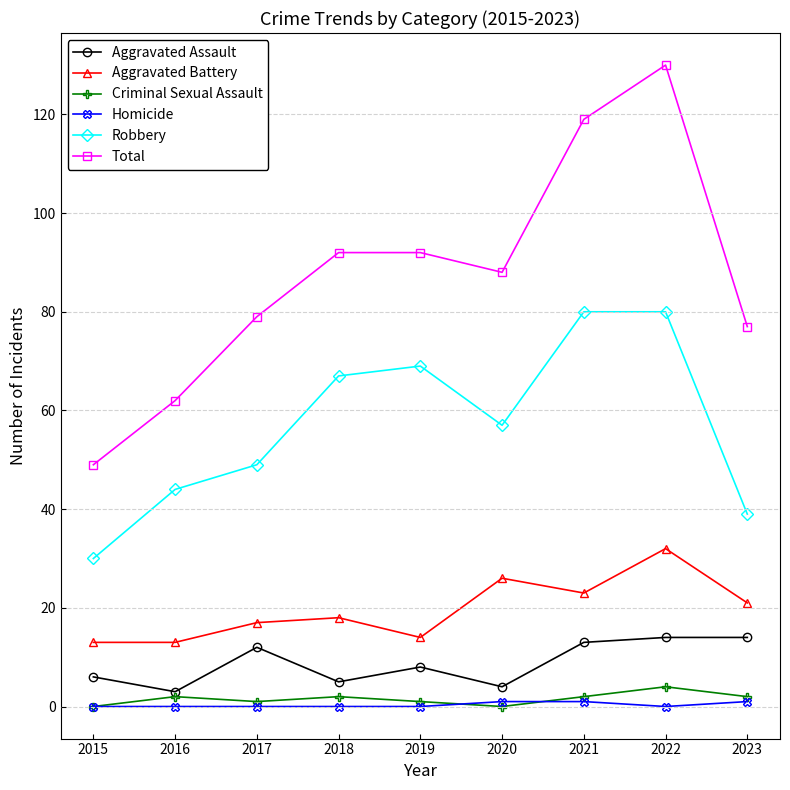

What value does the Homicide series have at 2021?

1